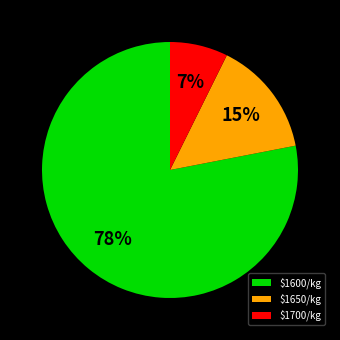

Rank the categories by value from lowest to highest.

$1700/kg, $1650/kg, $1600/kg